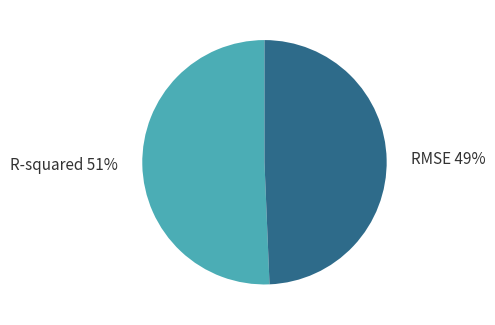

What is the smallest slice in the pie chart?

RMSE